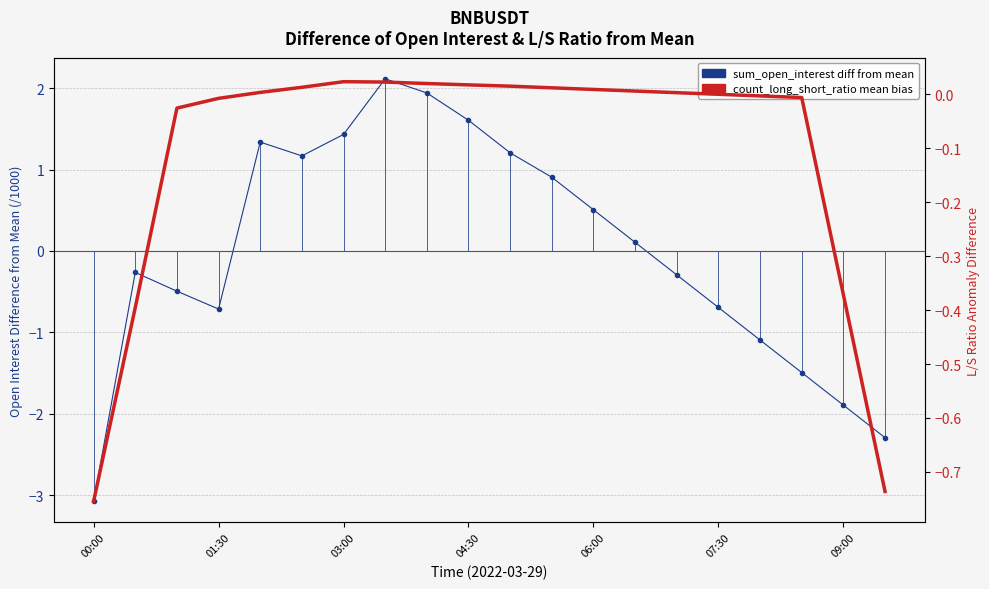

True or false: Estimated L/S Ratio Mean Bias has a value of 0.0 at 07:30.

True